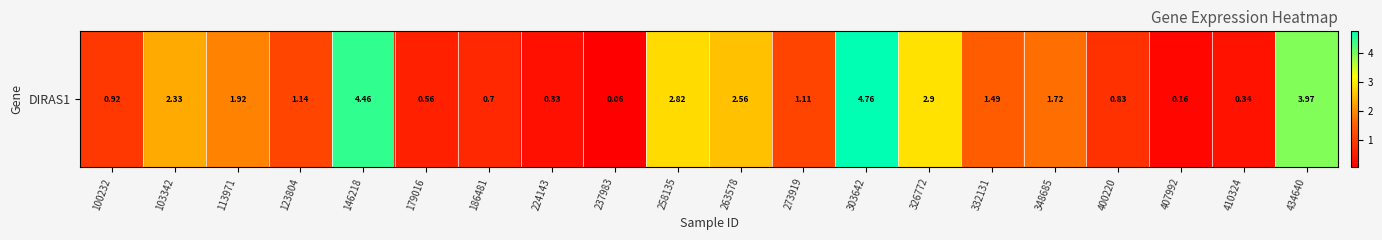

Rank the categories by value from highest to lowest.

303642, 146218, 434640, 326772, 258135, 263578, 103342, 113971, 348685, 332131, 123804, 273919, 100232, 400220, 186481, 179016, 410324, 224143, 407992, 237983